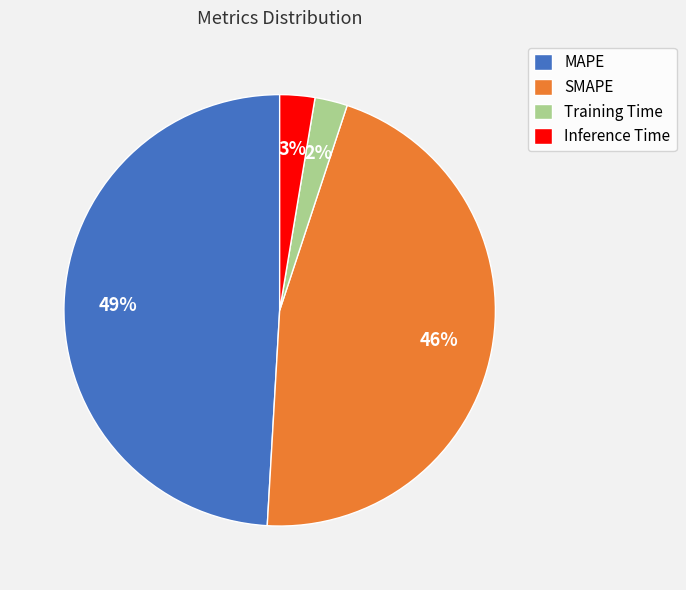

Does SMAPE represent more than half of the total?

No